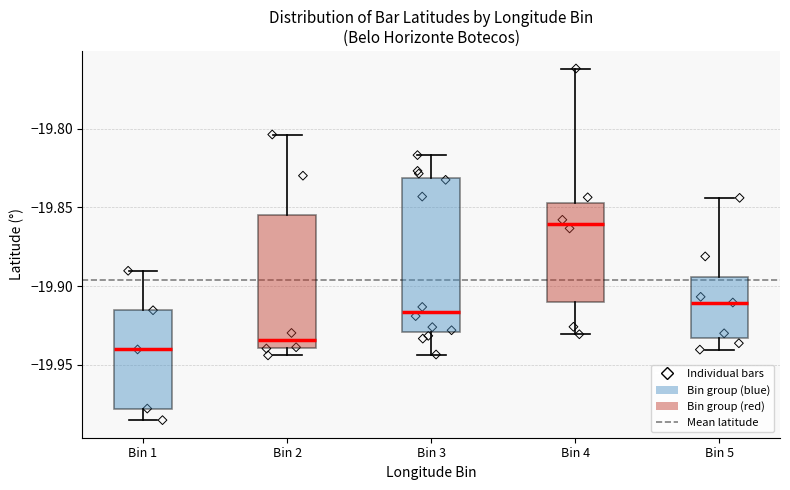

Which box is the tallest, from its lower edge to its upper edge?

Bin 3